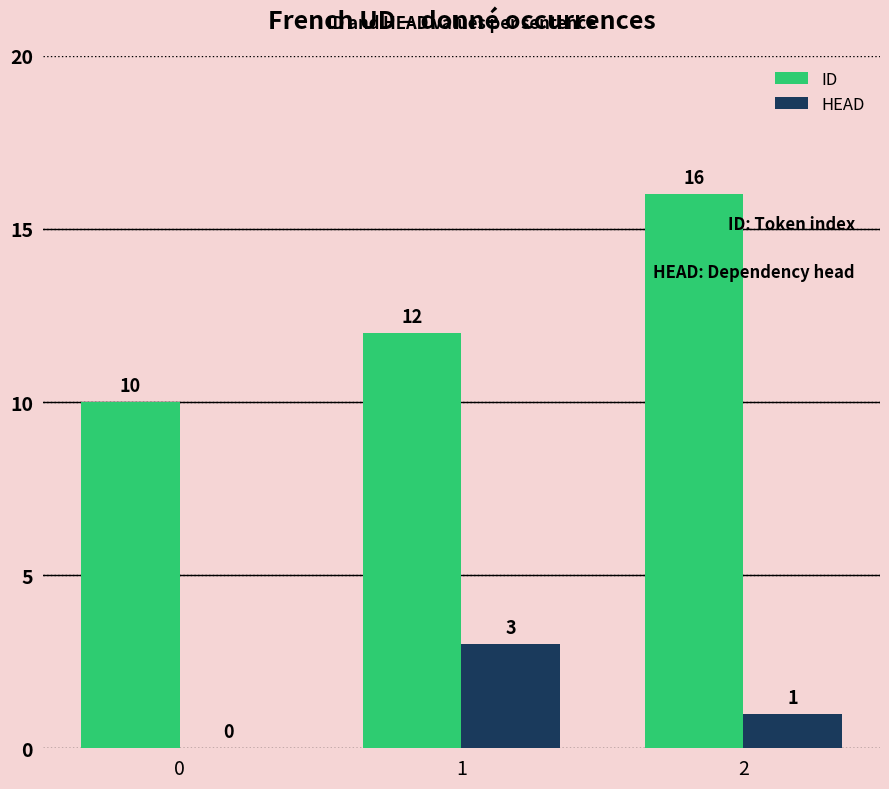

What are all the series names shown in the legend?

ID, HEAD